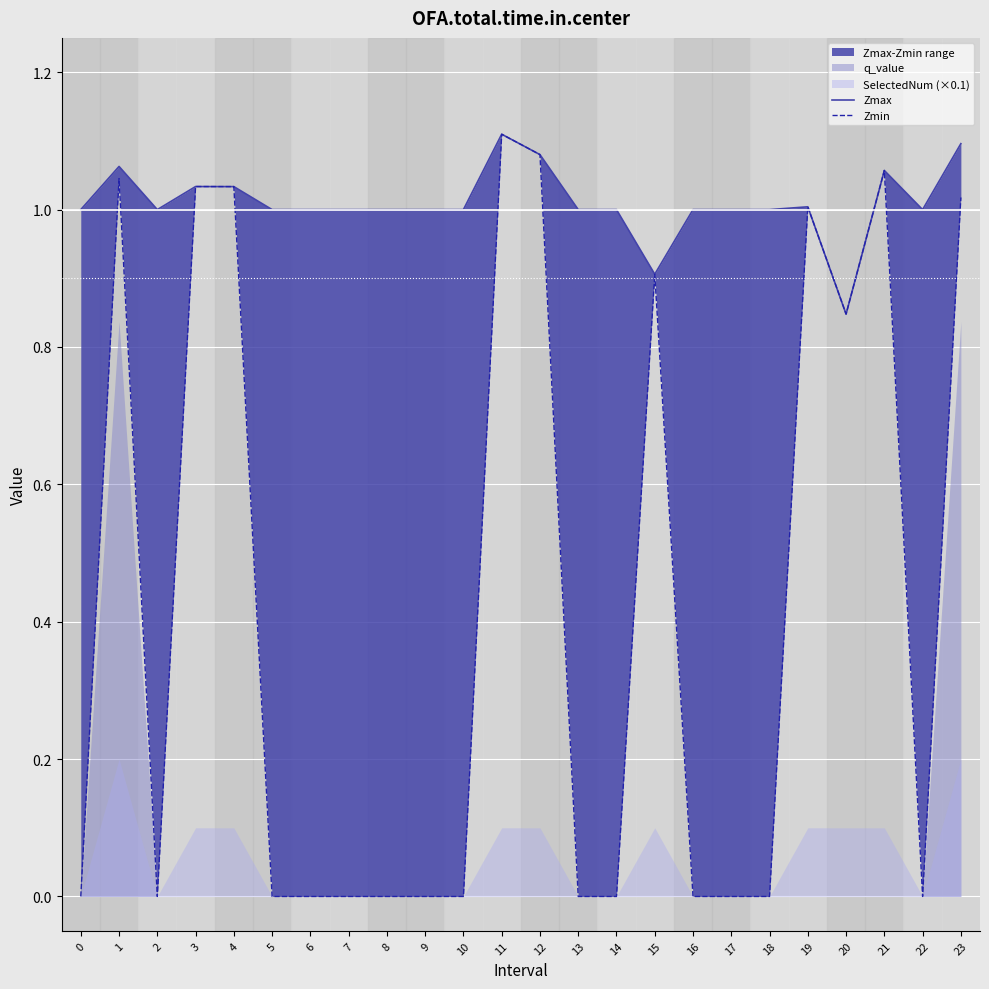

True or false: Zmax and Zmin cross at least once.

False